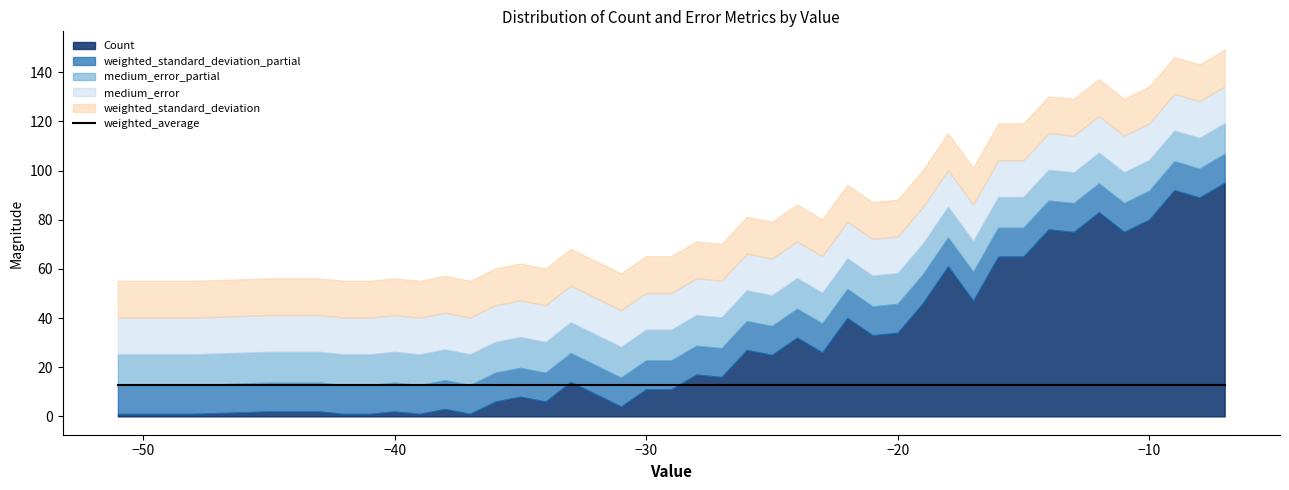

What is the approximate value of weighted_standard_deviation at -29?

14.9